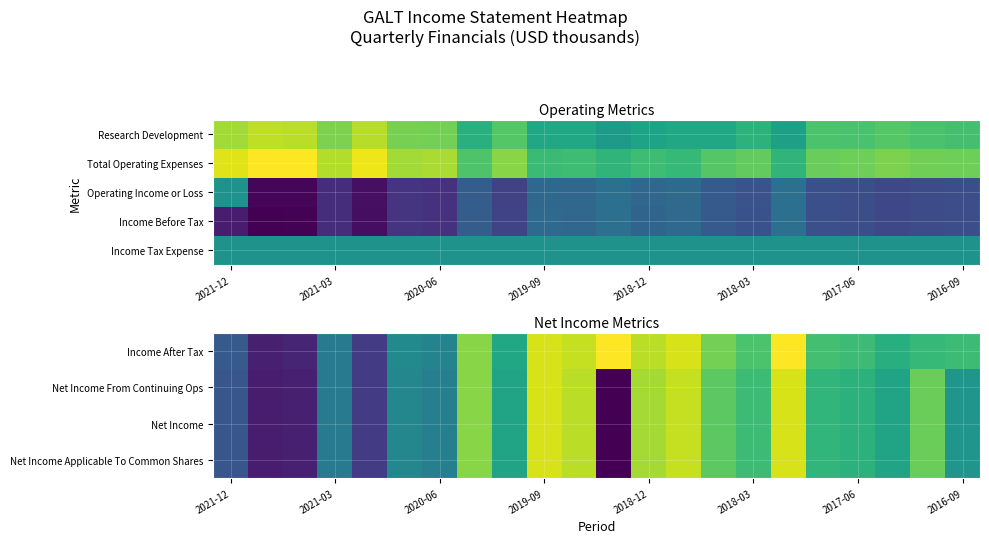

At which category is the sum across all series the highest?

16